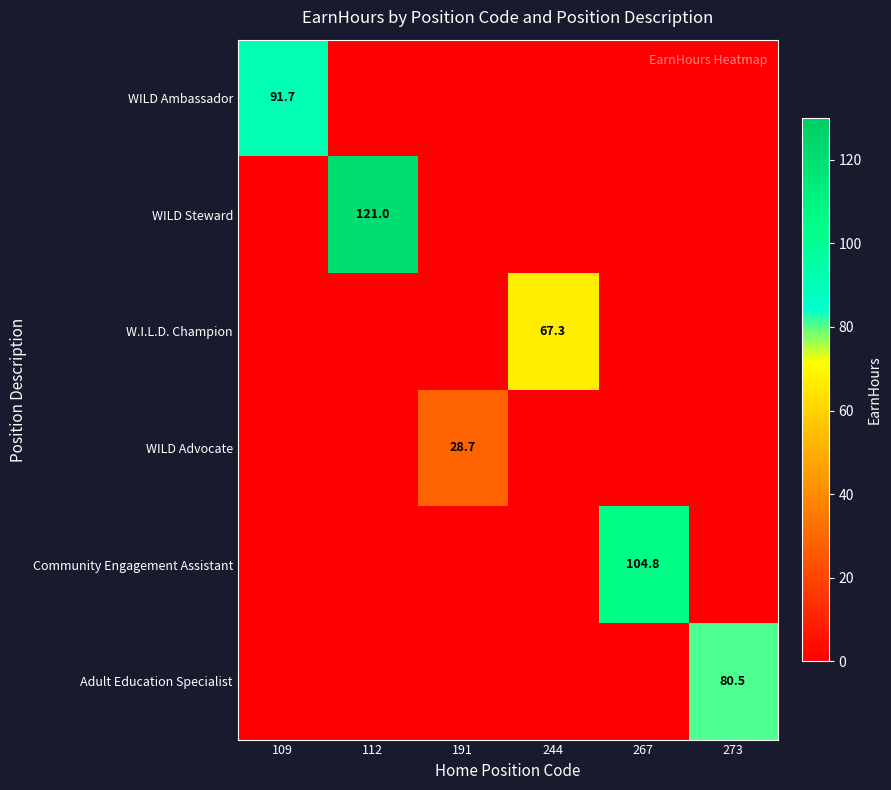

What is the spread (max minus min) of values at 244?

67.3